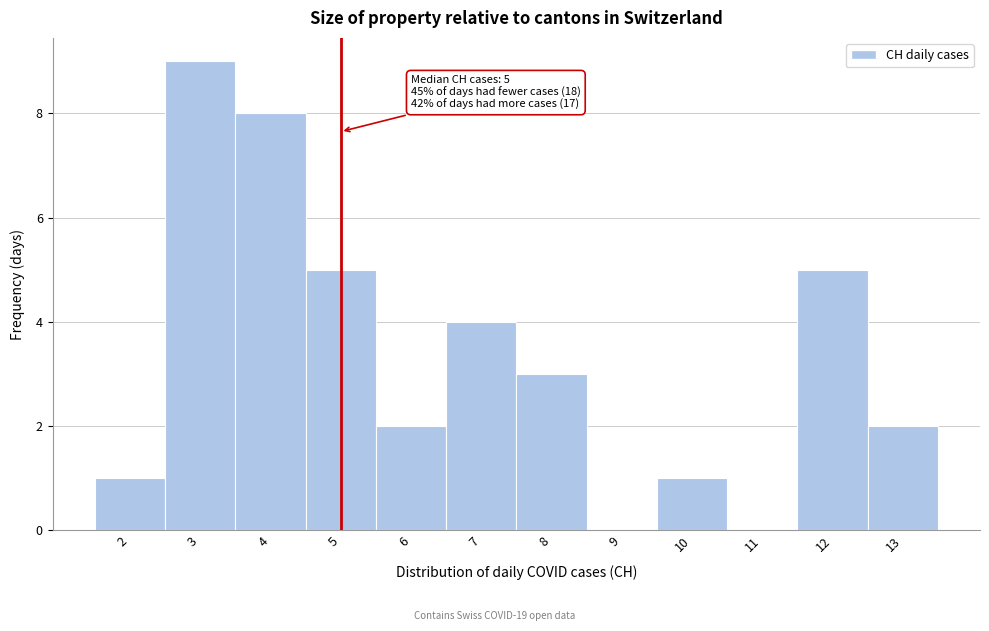

Which range on the x-axis has the tallest bar?

2.5 to 3.5